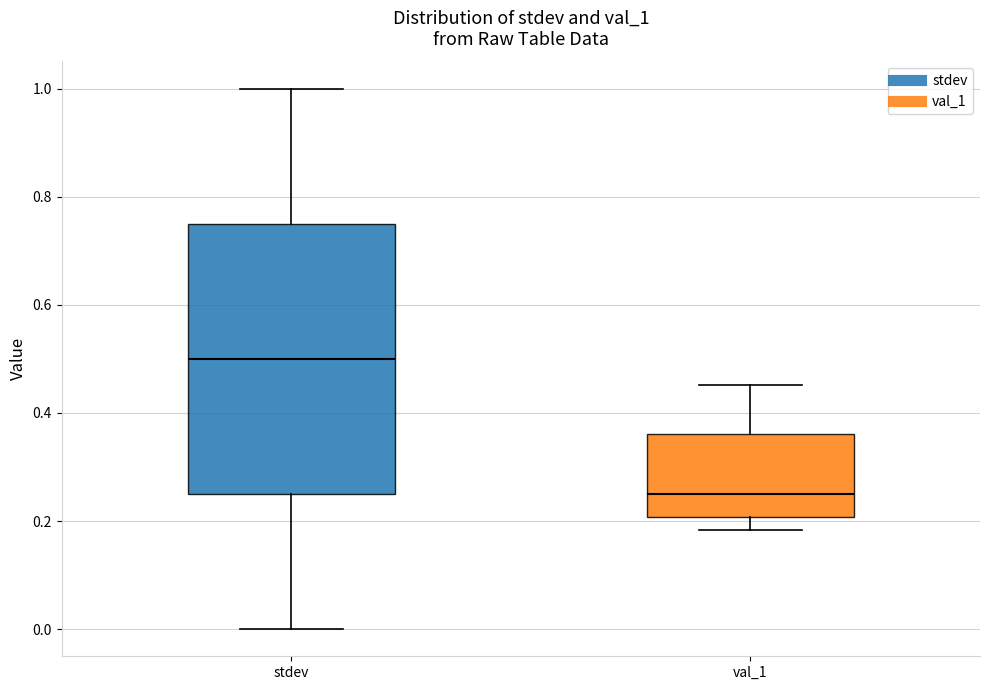

Reading left to right, read every box against the y-axis: the position of its median line, the range the box covers, and the ends of its whiskers. The values are not printed on the chart, so give them approximately, as read against the axis.

stdev: median 0.50, box 0.26 to 0.76, whiskers 0.00 to 1.00
val_1: median 0.26, box 0.20 to 0.36, whiskers 0.18 to 0.46